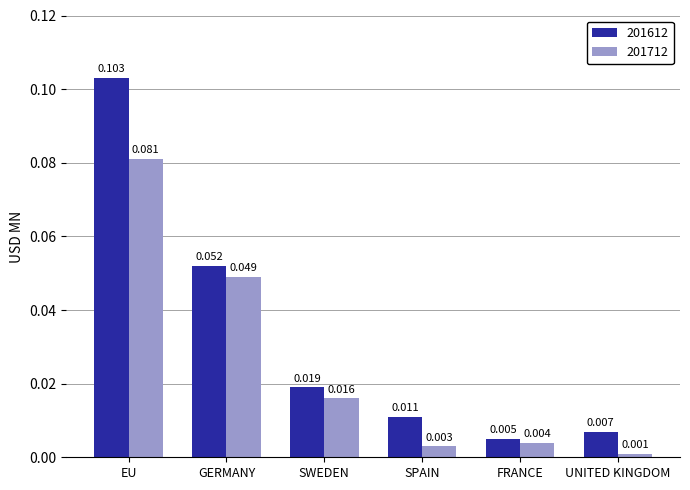

Which series has the largest total across all categories?

201612